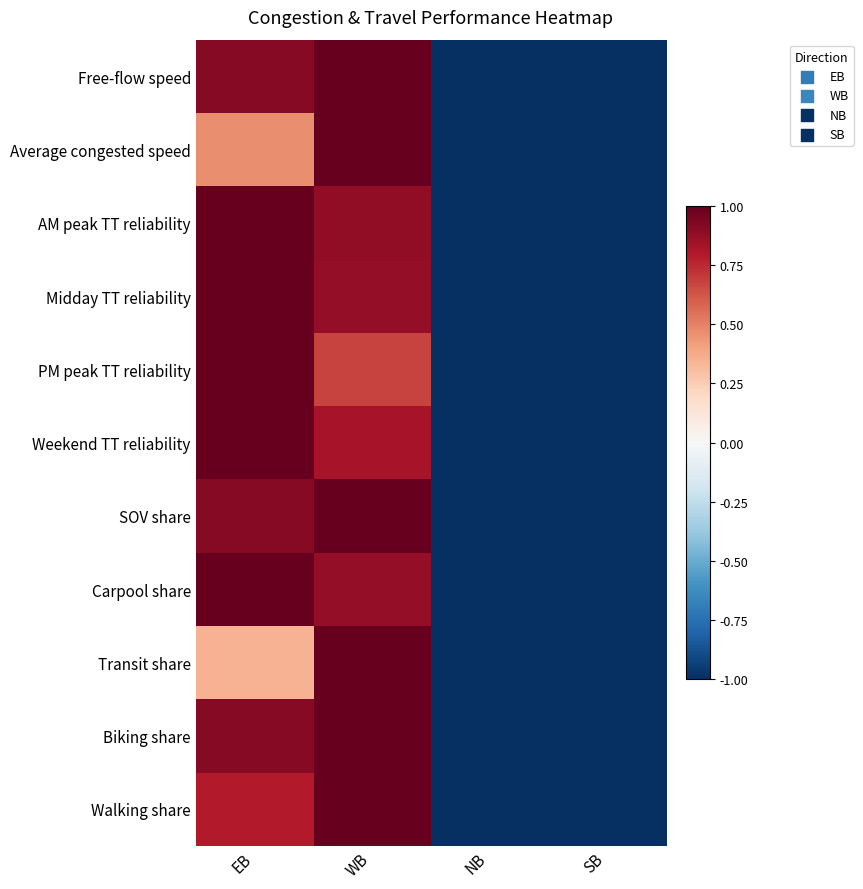

What is the difference between the highest and lowest values at WB?

0.3